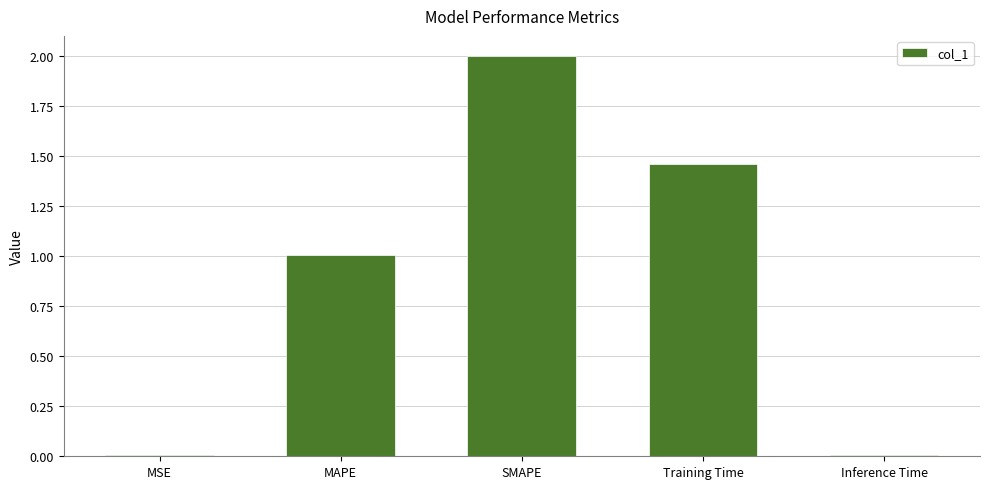

Which label corresponds to the largest value in the chart?

SMAPE